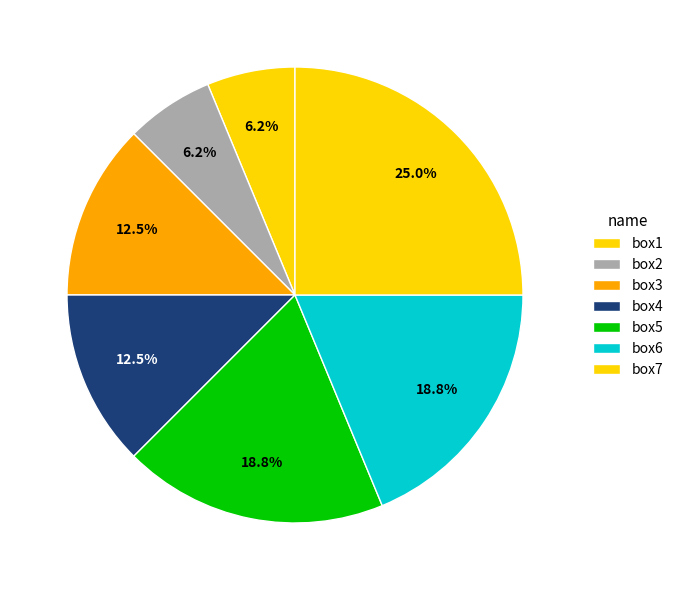

Rank the categories by value from lowest to highest.

box1, box2, box3, box4, box5, box6, box7